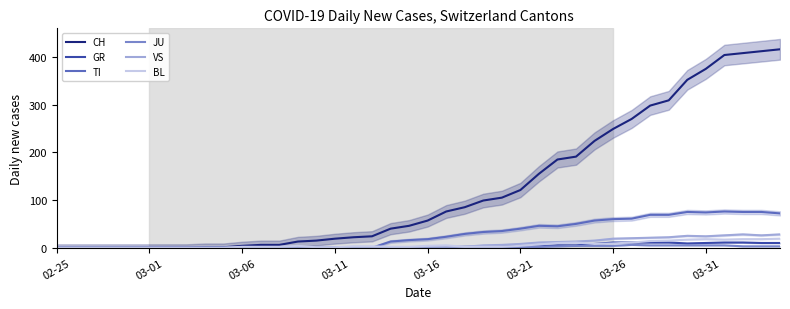

The CH series shows 76 at 21. True or false?

True